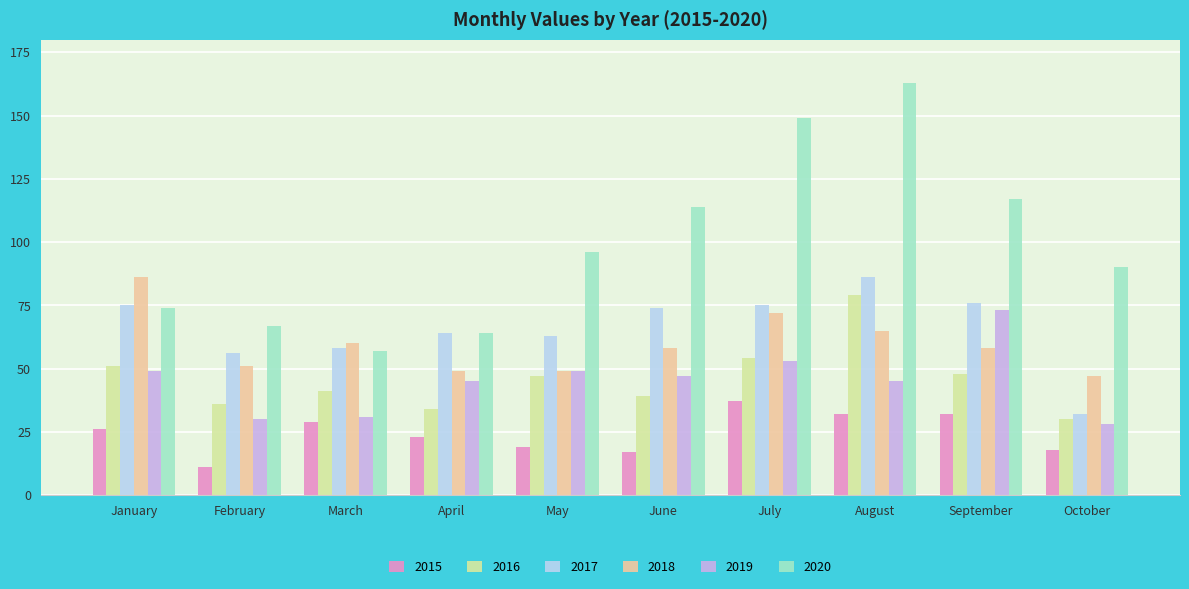

Rank the series at August from highest to lowest value.

2020, 2017, 2016, 2018, 2019, 2015